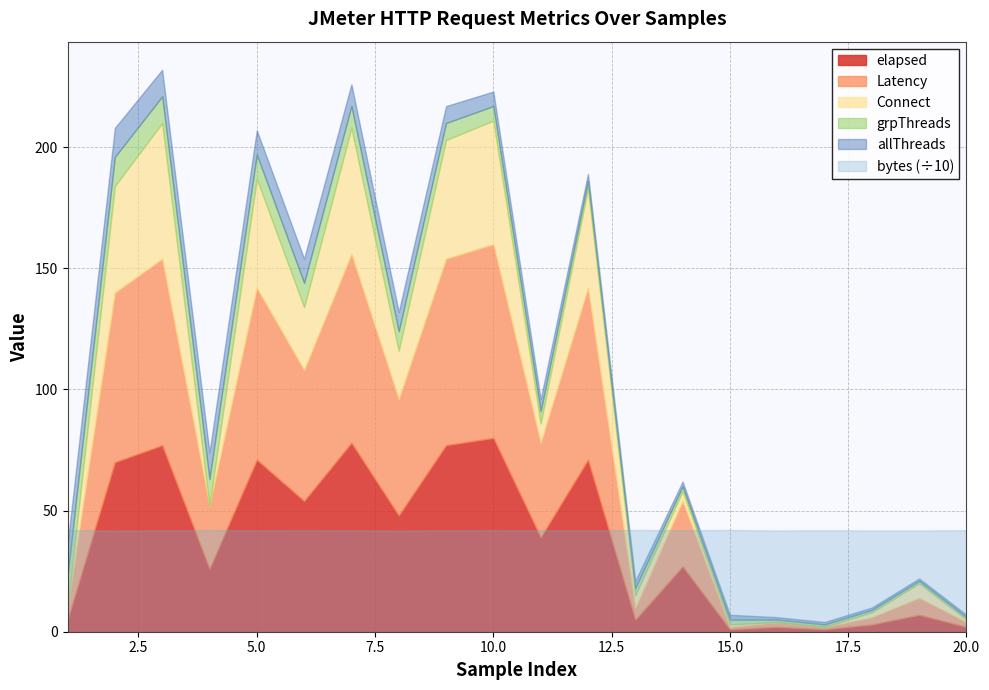

Does the chart display data point markers on the line(s)?

No